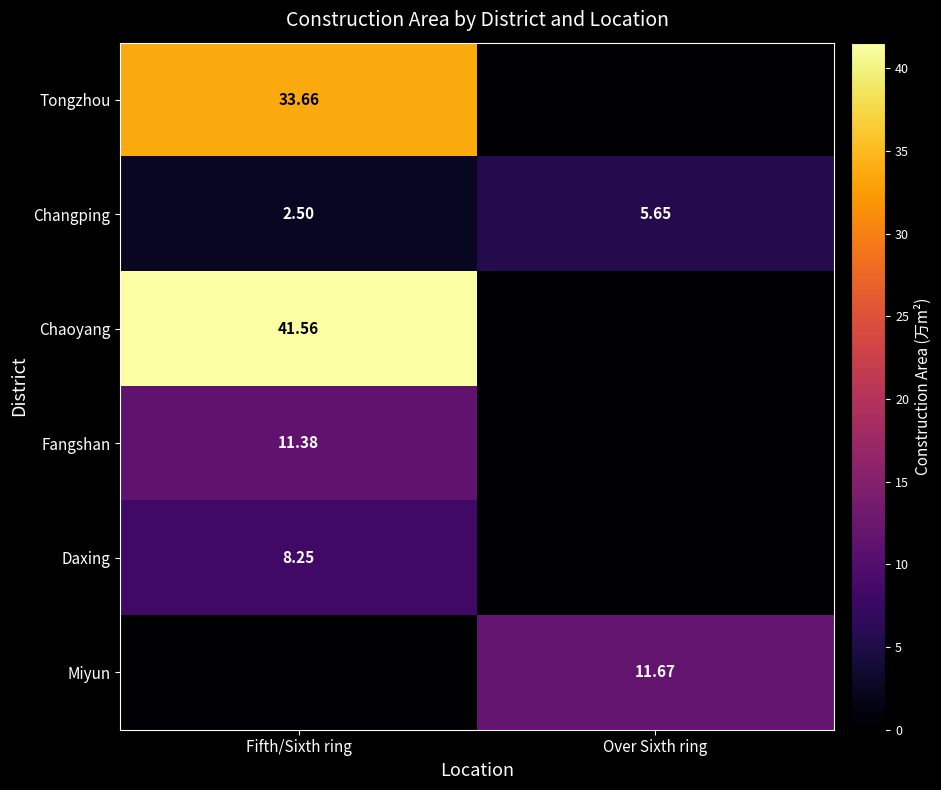

True or false: Fangshan has a value of 3.2 at Fifth/Sixth ring.

False